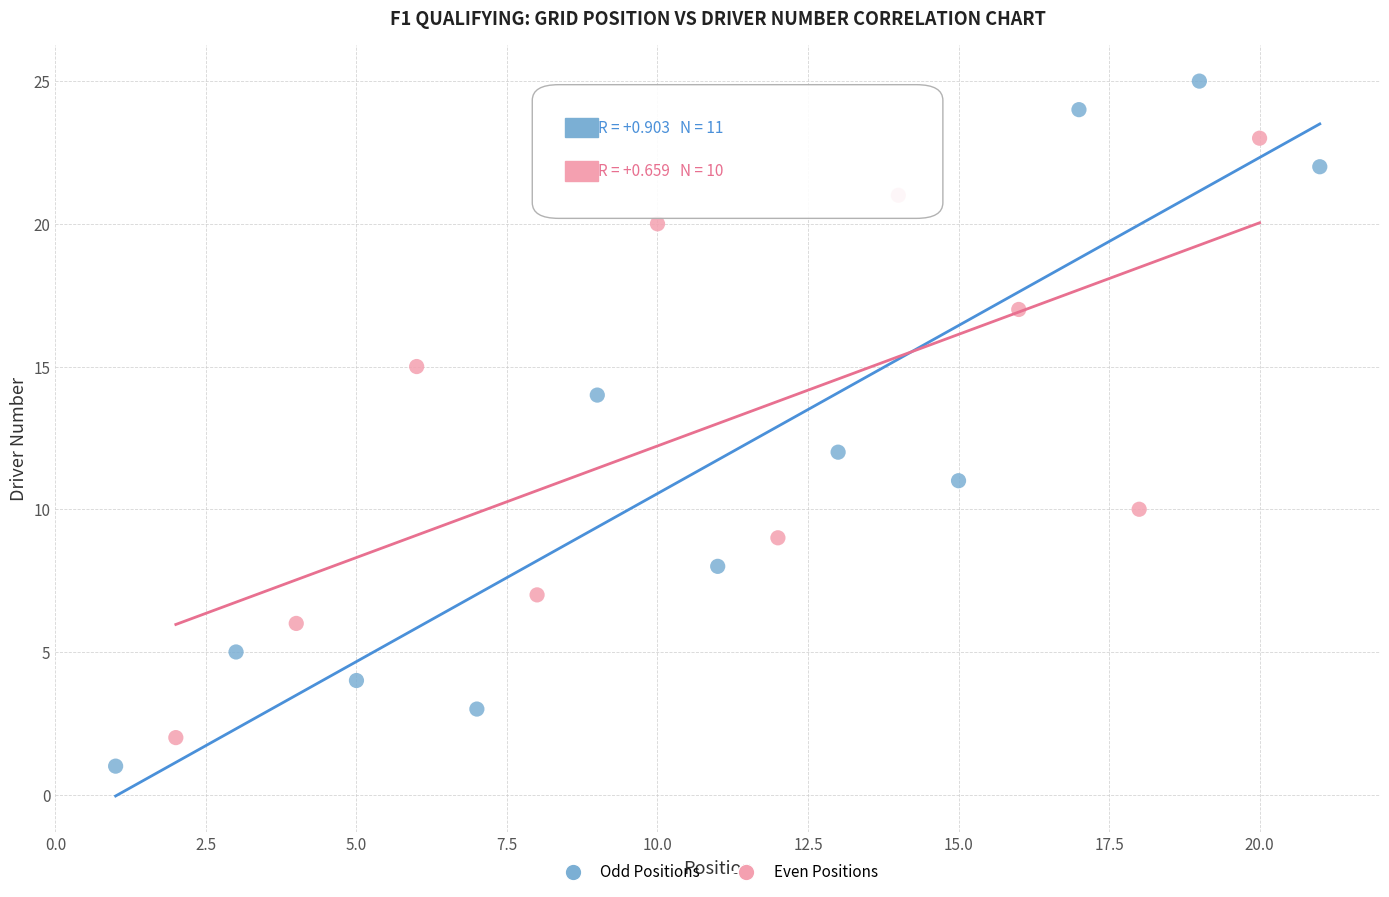

What are all the series names shown in the legend?

Odd Positions, Even Positions